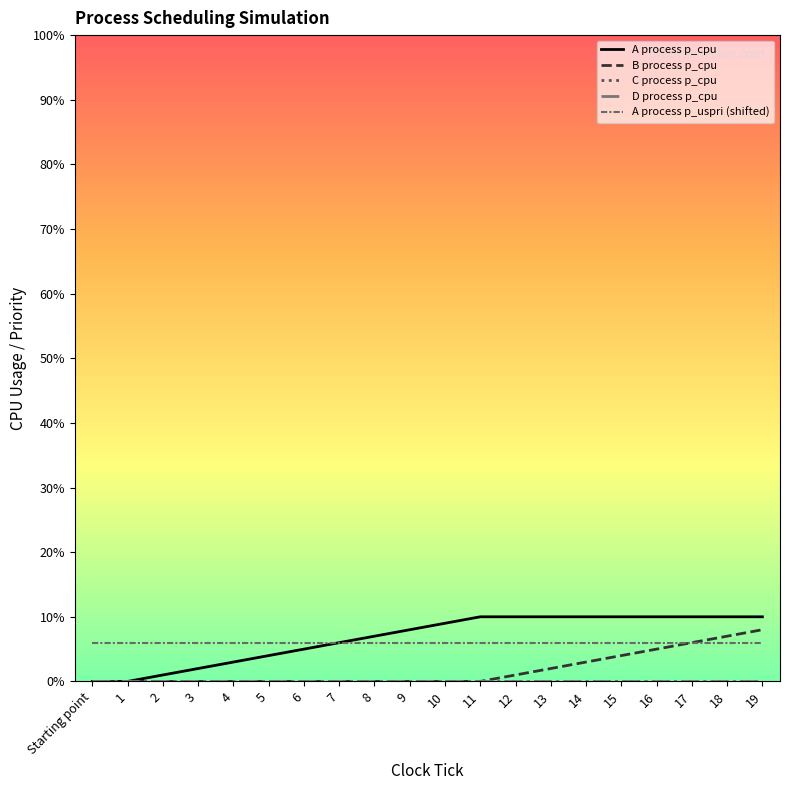

What is the sum of all A process p_cpu values?

135